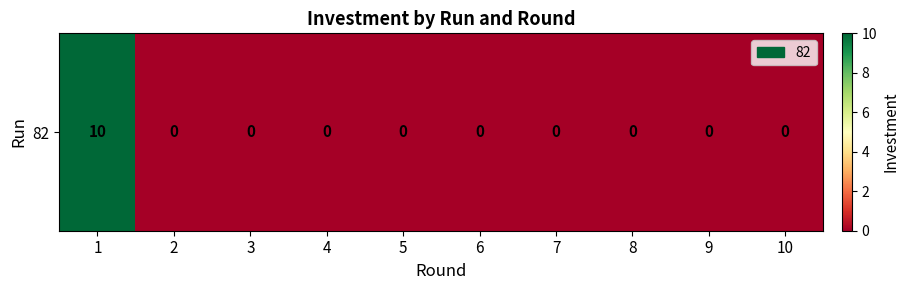

List the labels in order of value, largest first.

1, 2, 3, 4, 5, 6, 7, 8, 9, 10